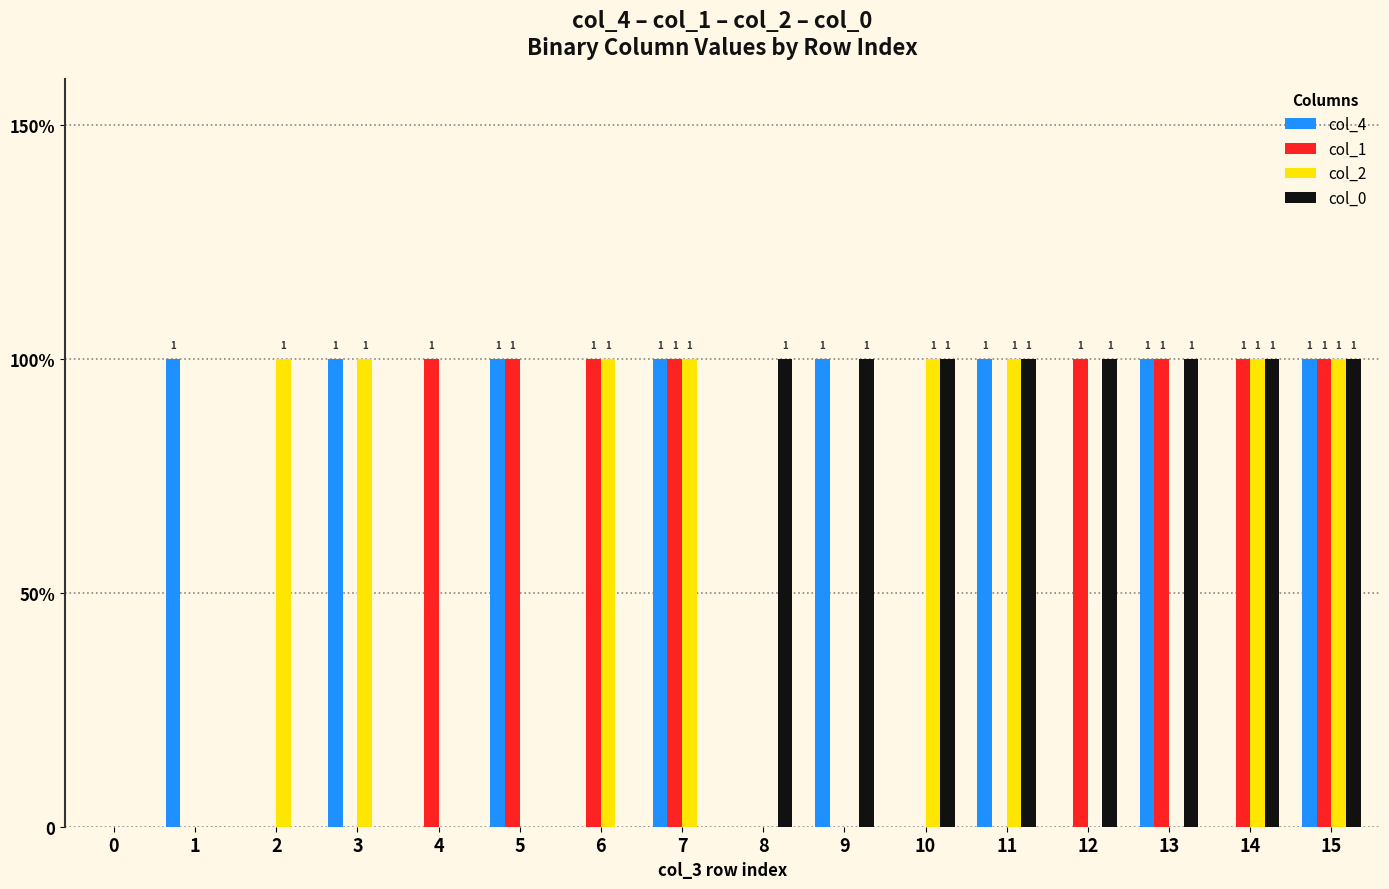

Which series has the largest total across all categories?

col_4